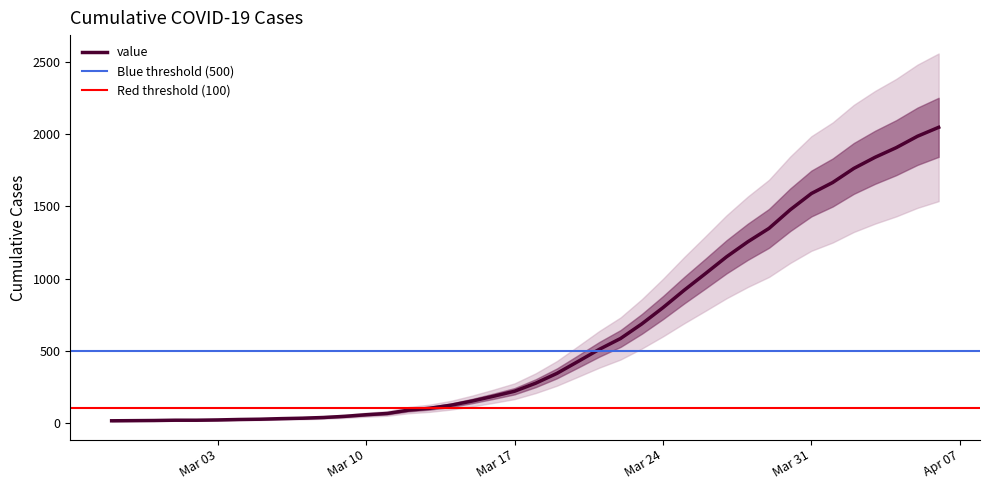

Approximately how many times larger is the value at 2020-03-23 compared to 2020-03-12?

7.9